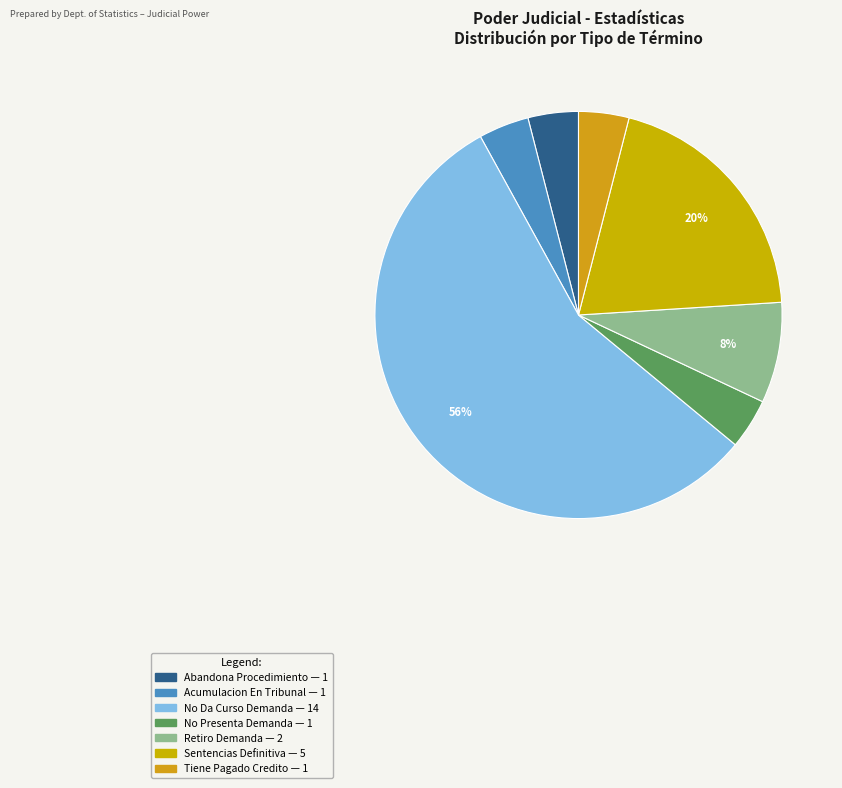

What percentage is NOT represented by Retiro Demanda?

92.0%